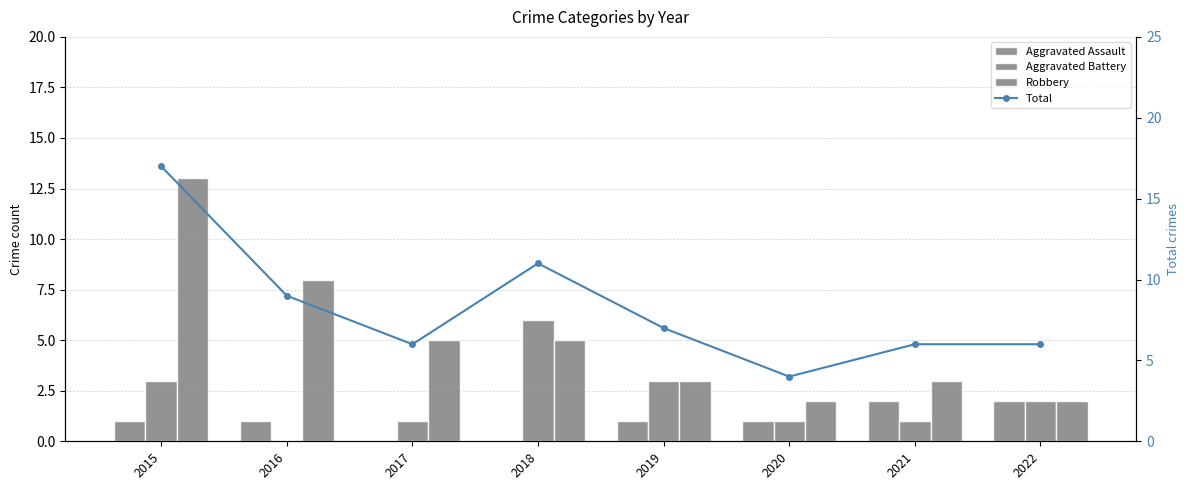

Is it true that Aggravated Battery equals 1 at 2021?

True